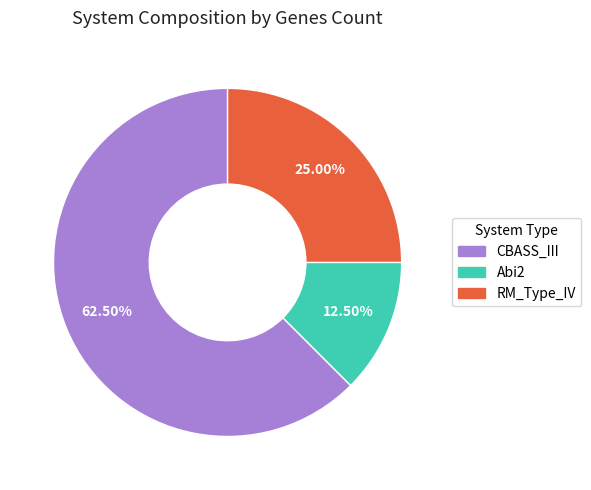

What percentage is the RM_Type_IV slice, to the nearest percent?

25%